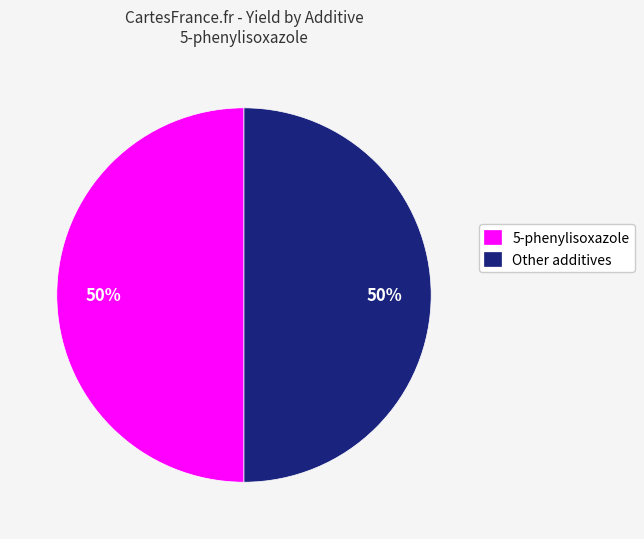

How many slices are in this pie chart?

2